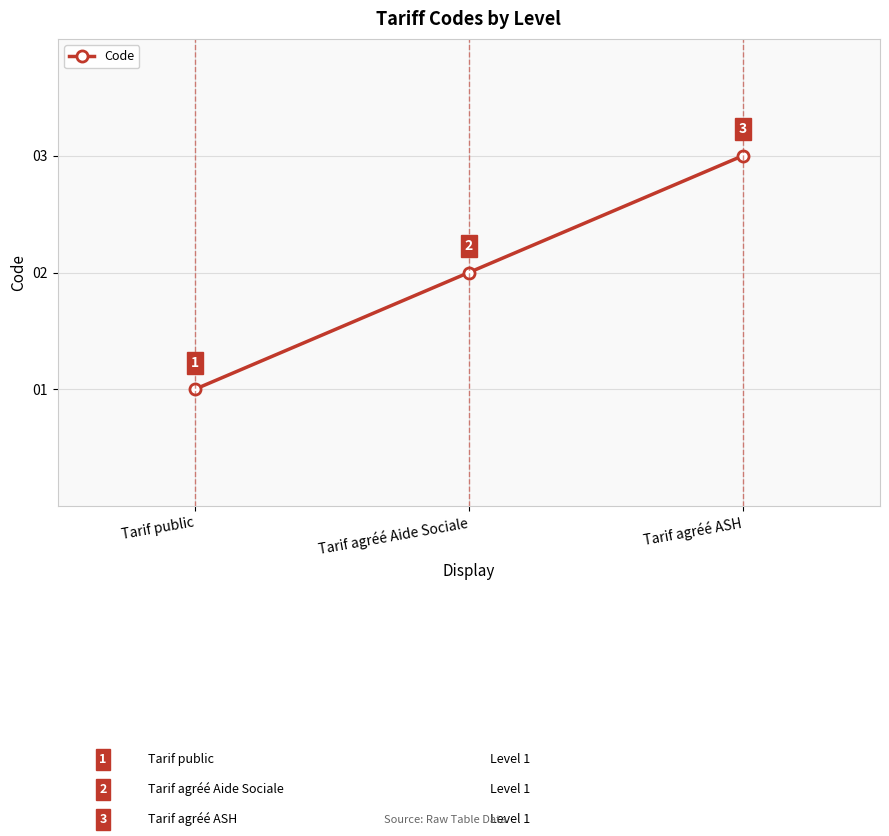

Reading left to right, list all the values displayed in this chart.

Tarif public=1	Tarif agréé Aide Sociale=2	Tarif agréé ASH=3